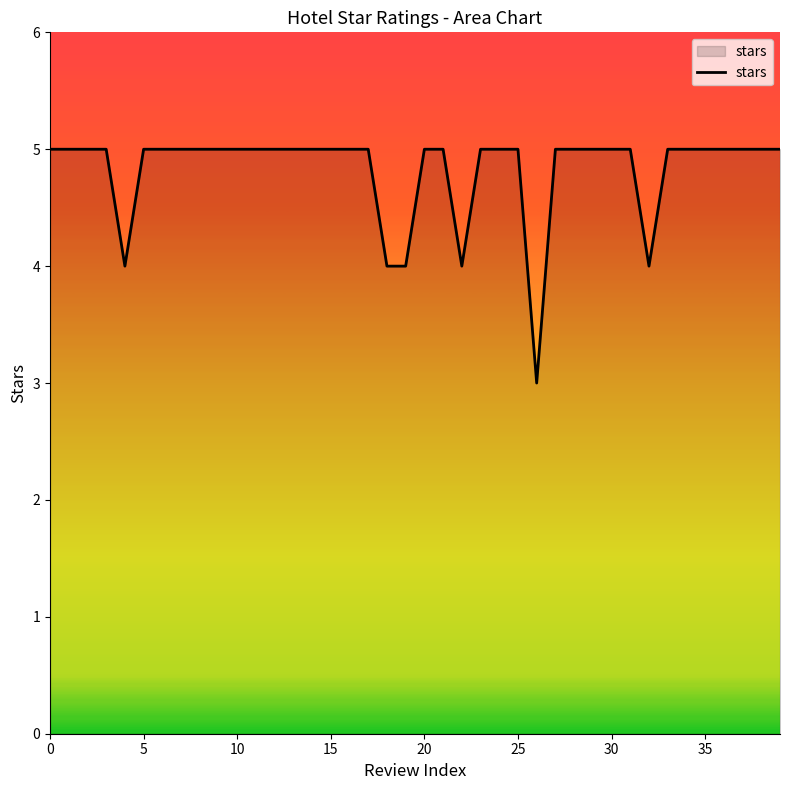

What is the greatest value displayed?

5